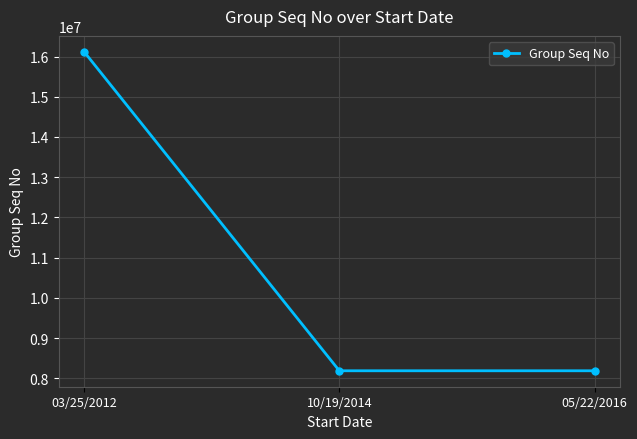

How many data points are above 8191401?

1